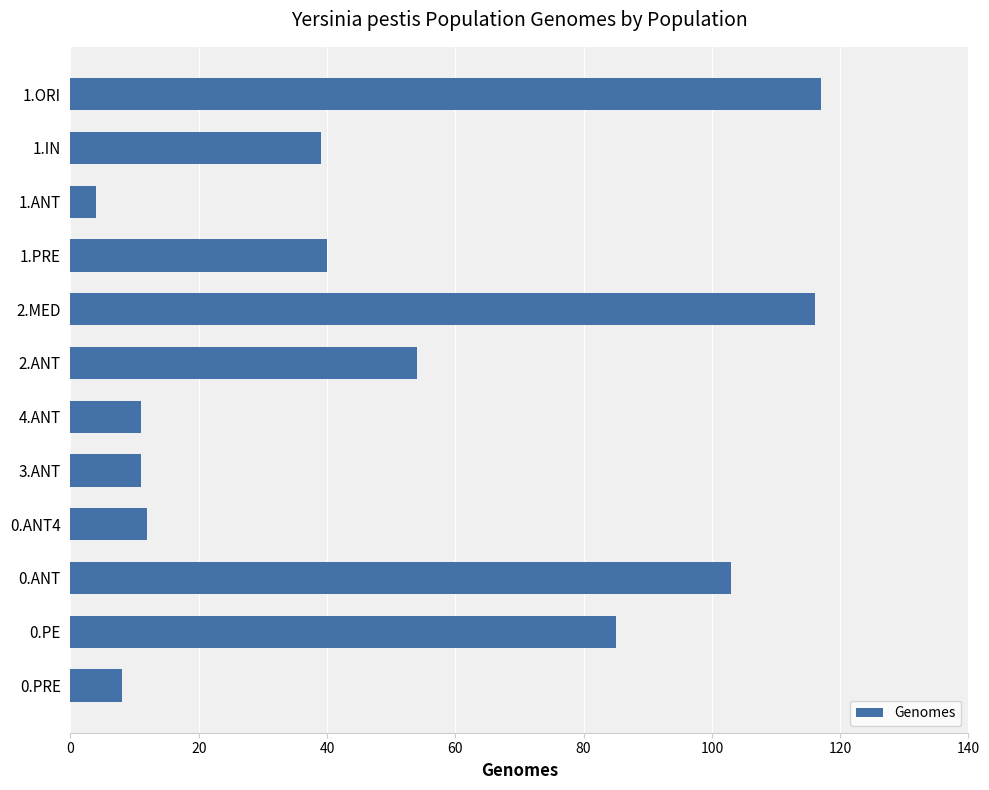

Count the number of categories in the chart.

12